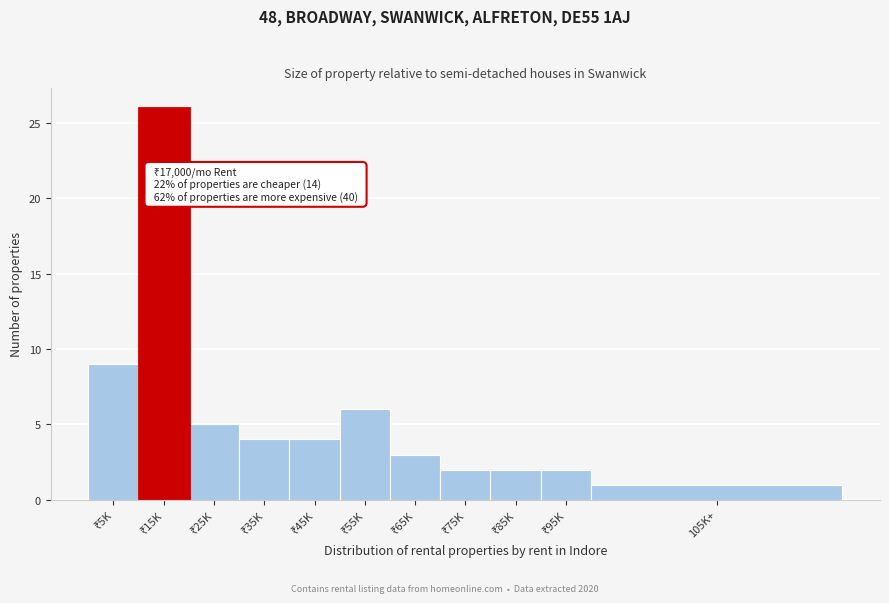

Reading left to right, what are all the values shown in this chart?

9	26	5	4	4	6	3	2	2	2	1